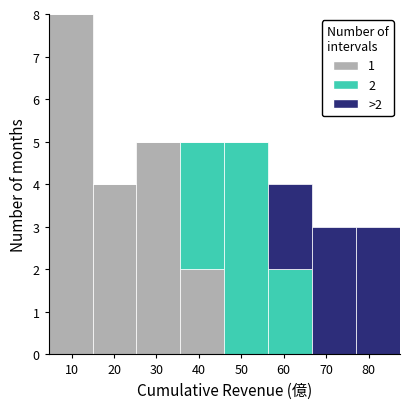

Which range on the x-axis has the tallest stacked bar (by total height)?

5 to 15